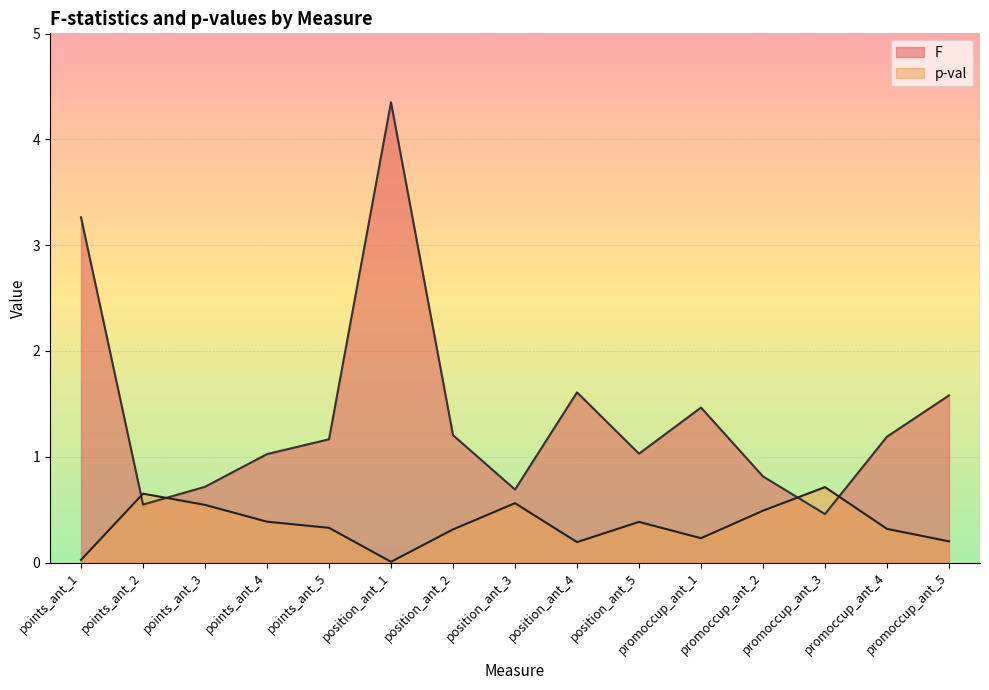

How many interior local valleys does the F series have?

4